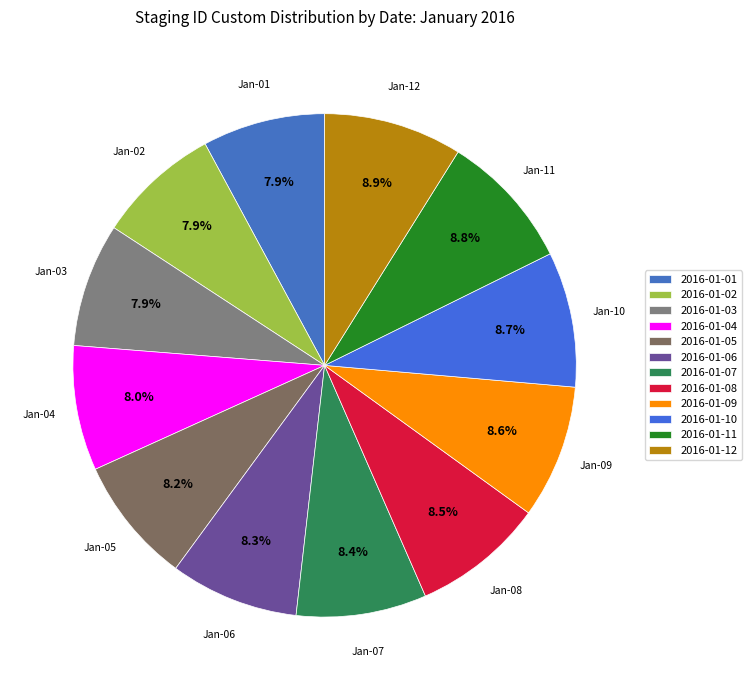

What is the change in value from 2016-01-01 to 2016-01-02?

+52064